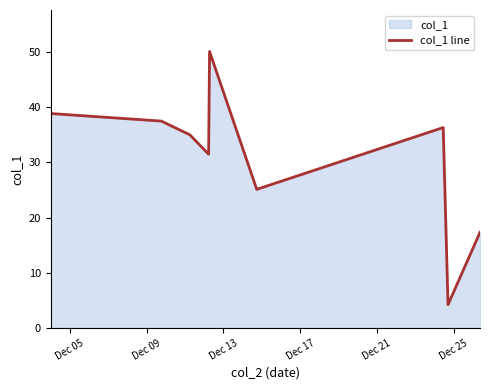

How many distinct data groups are displayed?

1